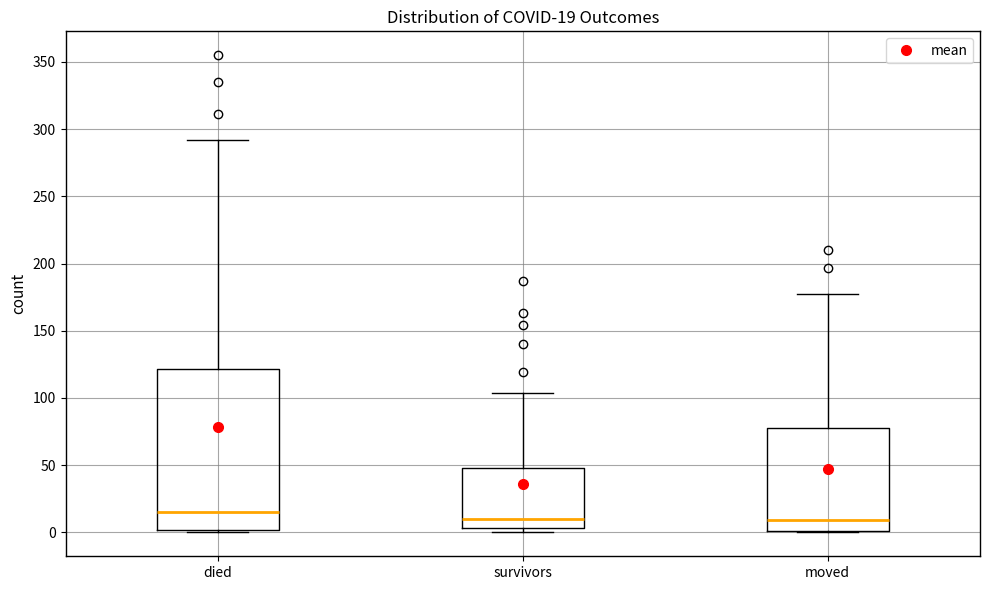

Which box is the tallest, from its lower edge to its upper edge?

died